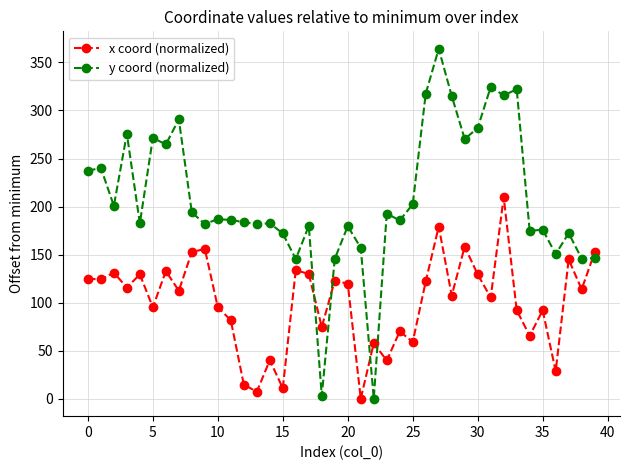

What is the difference between the maximum and minimum values in the y coord (normalized) series?

364.2